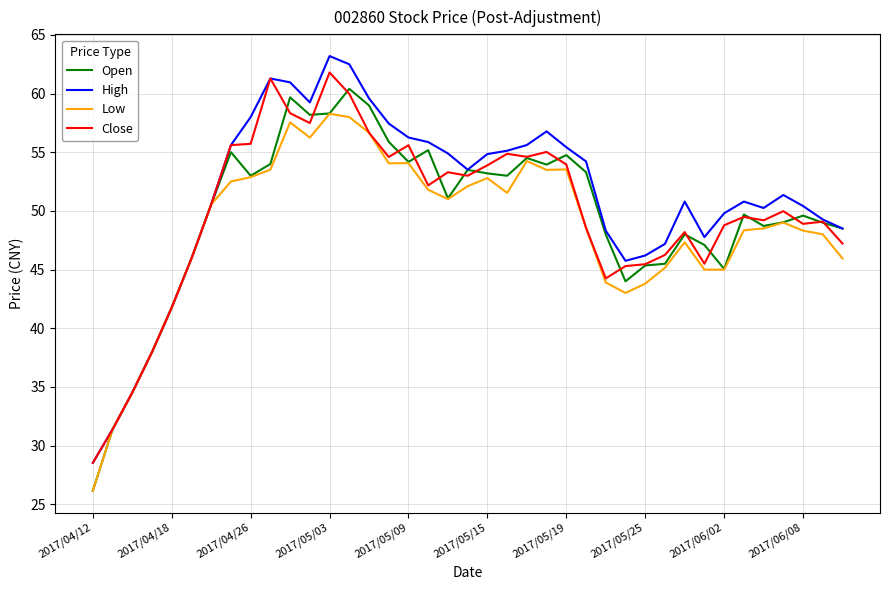

Does the chart display data point markers on the line(s)?

No